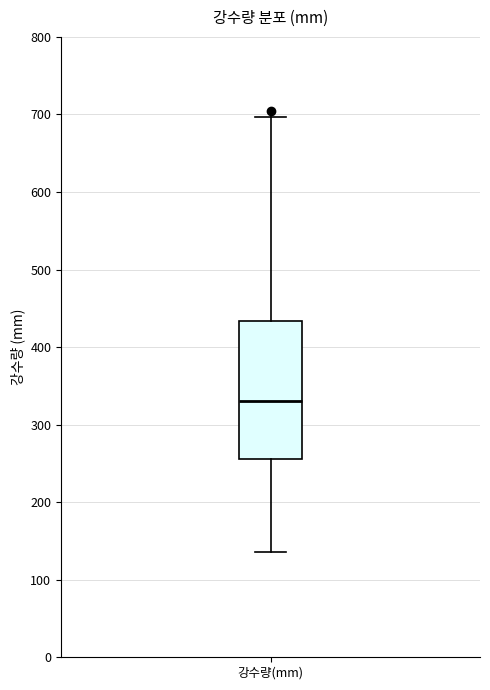

Read this box plot against the y-axis: the position of the median line, the range covered by the box, and the ends of both whiskers. The values are not printed on the chart, so give them approximately, as read against the axis.

median 330, box 260 to 430, whiskers 140 to 700